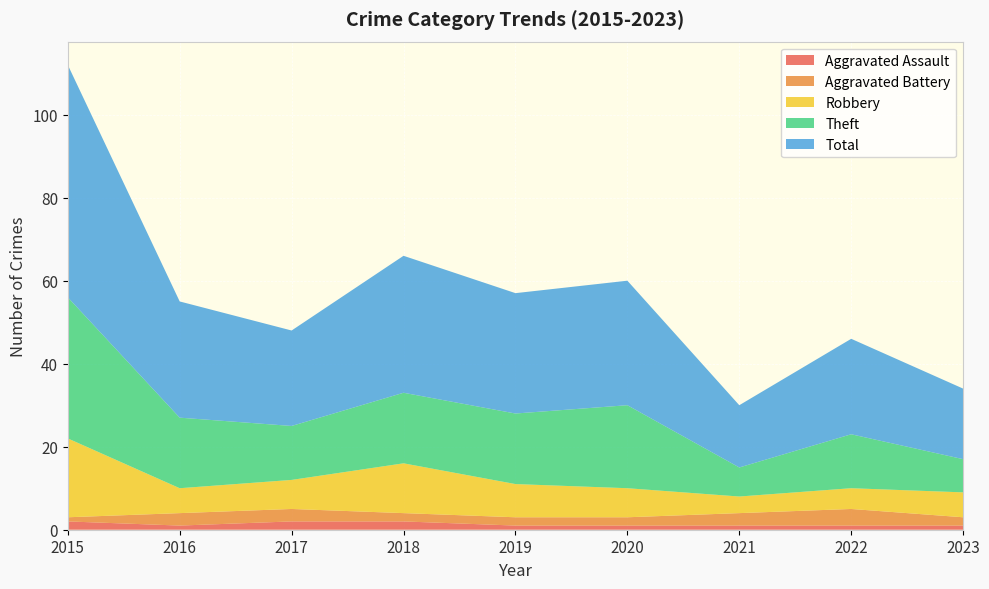

Reading left to right, what are all the values shown in this chart?

Aggravated Assault: 2	1	2	2	1	1	1	1	1
Aggravated Battery: 1	3	3	2	2	2	3	4	2
Robbery: 19	6	7	12	8	7	4	5	6
Theft: 34	17	13	17	17	20	7	13	8
Total: 56	28	23	33	29	30	15	23	17